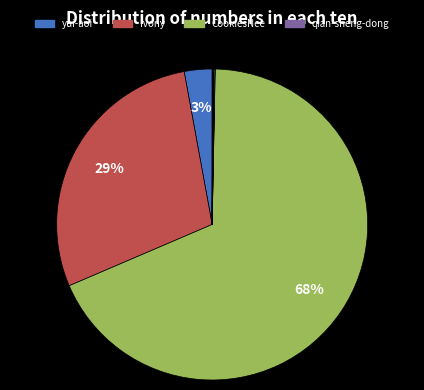

To the nearest percent, what is the average slice percentage?

10%